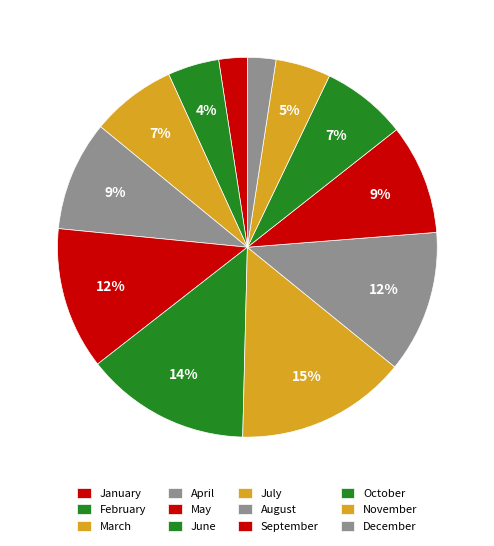

Does any single category account for the majority?

No